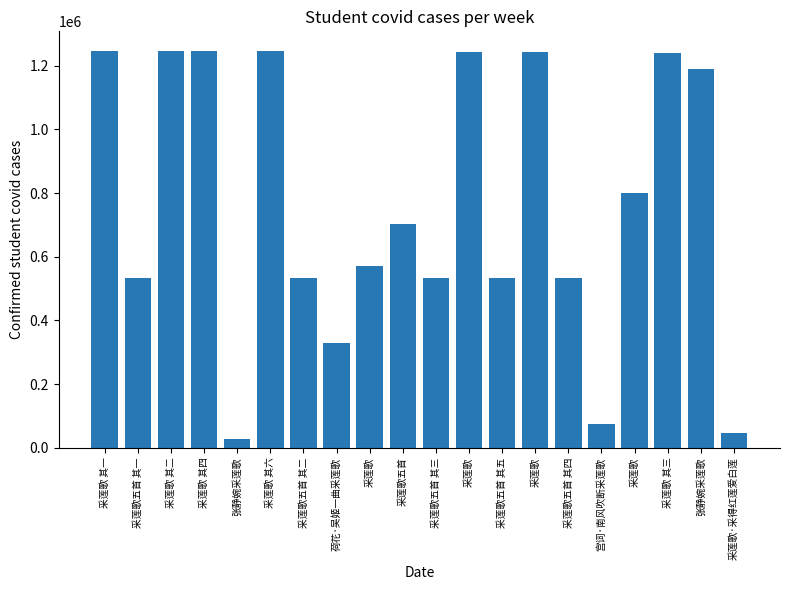

How many distinct data groups are displayed?

1